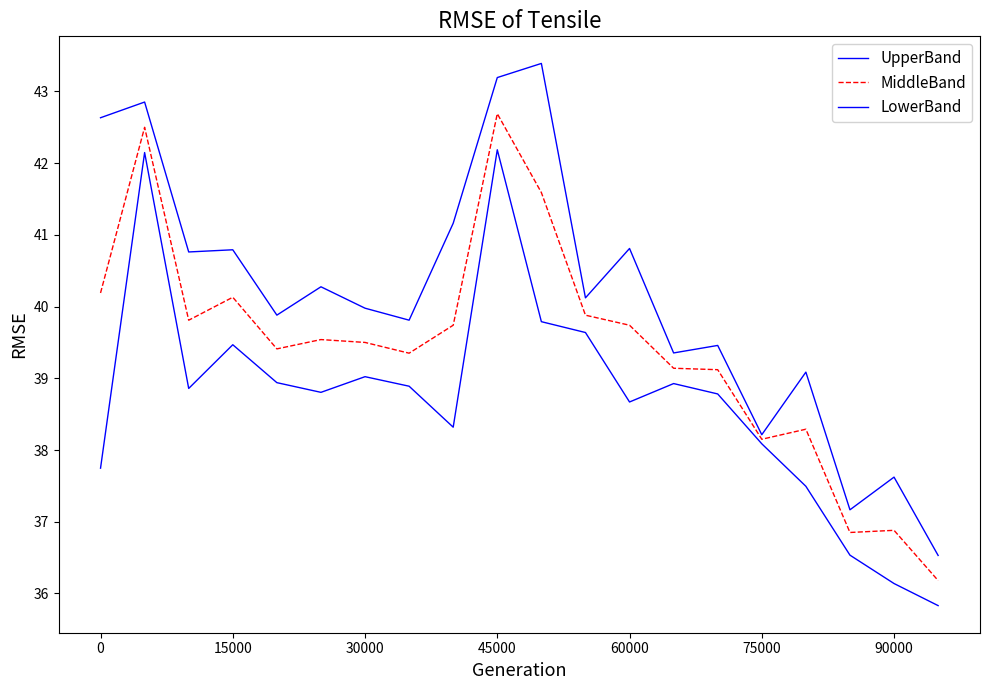

Does the chart display data point markers on the line(s)?

No